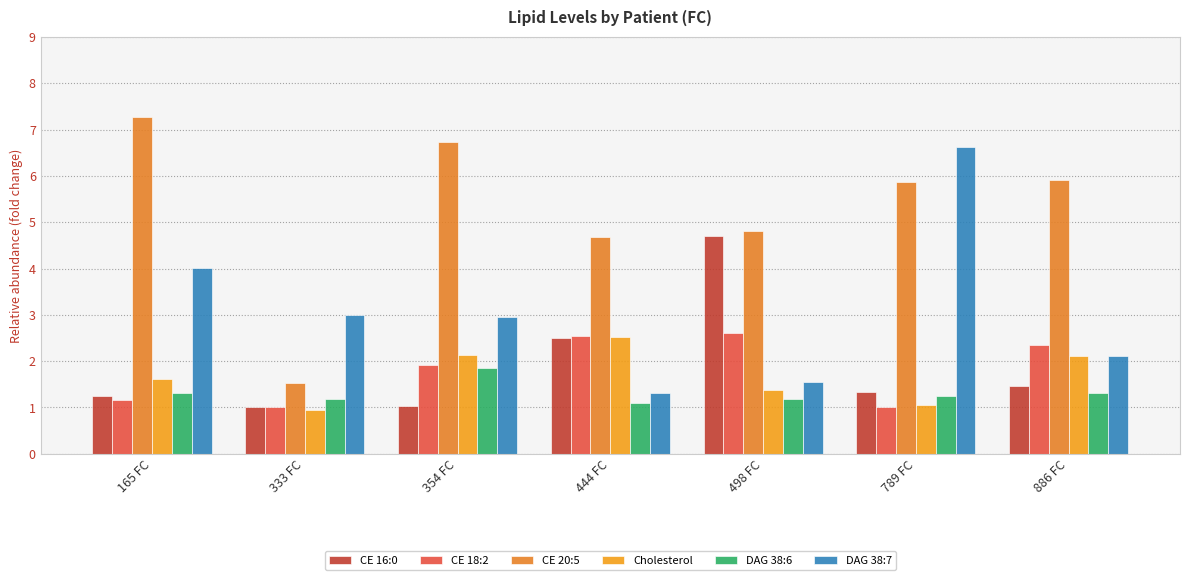

Reading left to right, extract all data points from this chart.

CE 16:0: 1.2	1.0	1.0	2.5	4.7	1.3	1.5
CE 18:2: 1.2	1.0	1.9	2.5	2.6	1.0	2.4
CE 20:5: 7.3	1.5	6.7	4.7	4.8	5.9	5.9
Cholesterol: 1.6	0.9	2.1	2.5	1.4	1.1	2.1
DAG 38:6: 1.3	1.2	1.9	1.1	1.2	1.3	1.3
DAG 38:7: 4.0	3.0	3.0	1.3	1.5	6.6	2.1